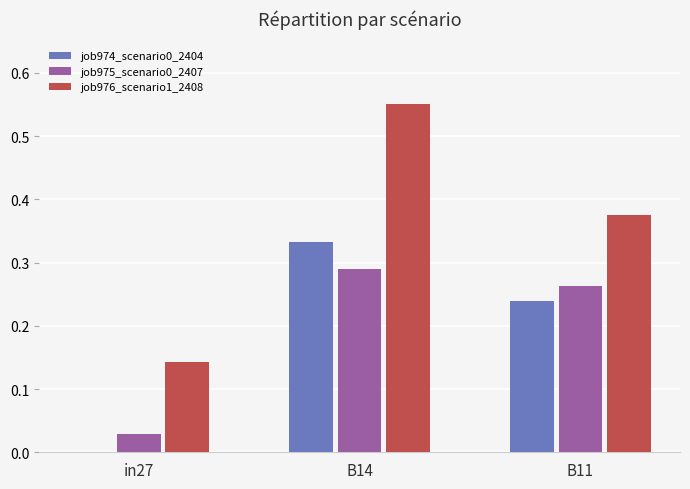

Which series has the widest spread of values?

job976_scenario1_2408